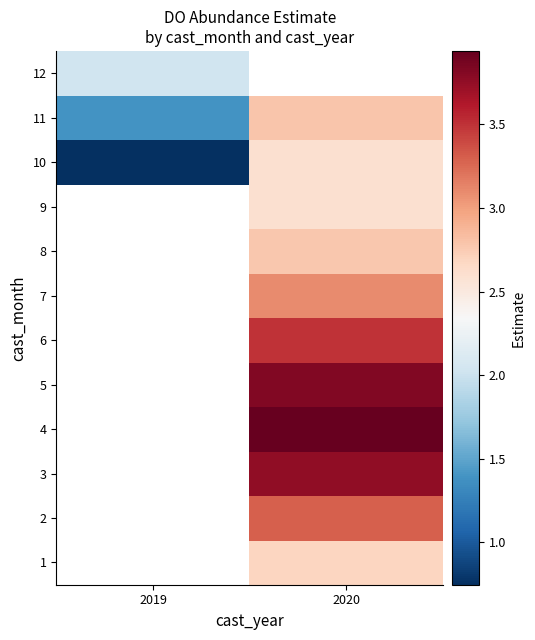

How many data points does each series have?

2